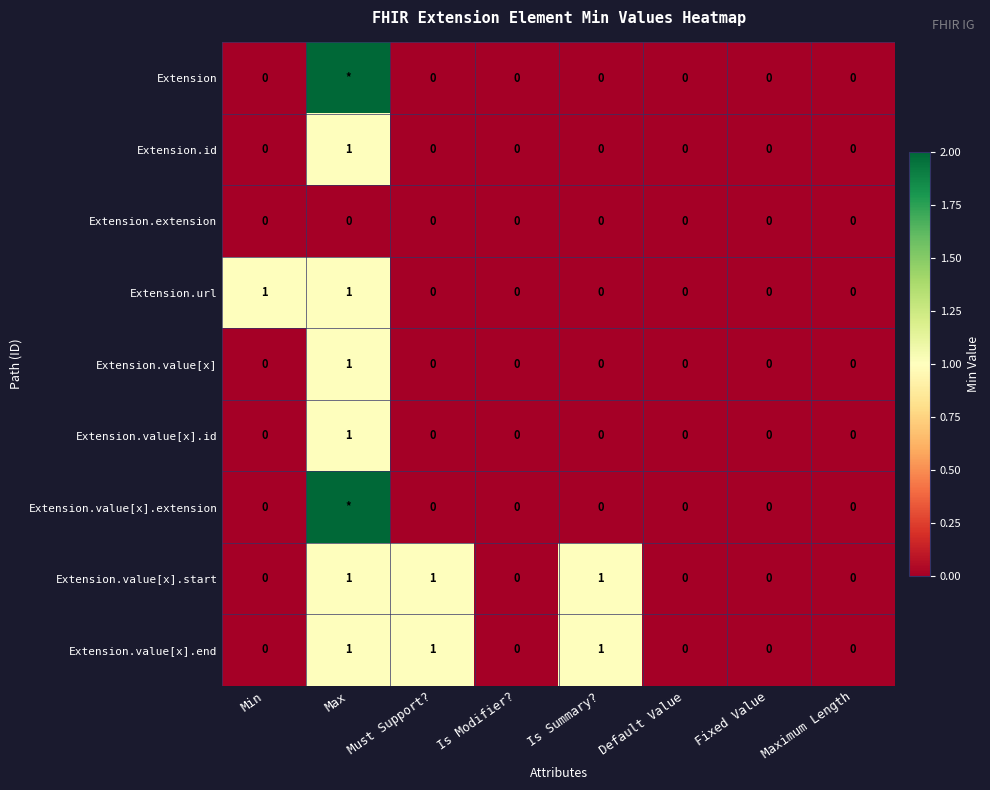

At which label is Extension.extension closest to 0?

Min